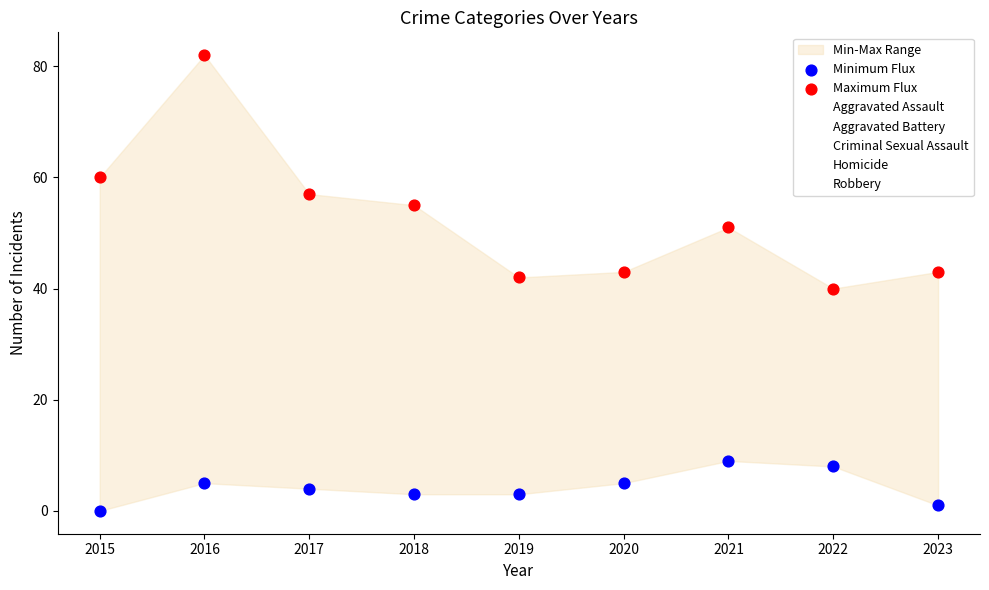

Which series has the widest spread of Y values?

Maximum Flux